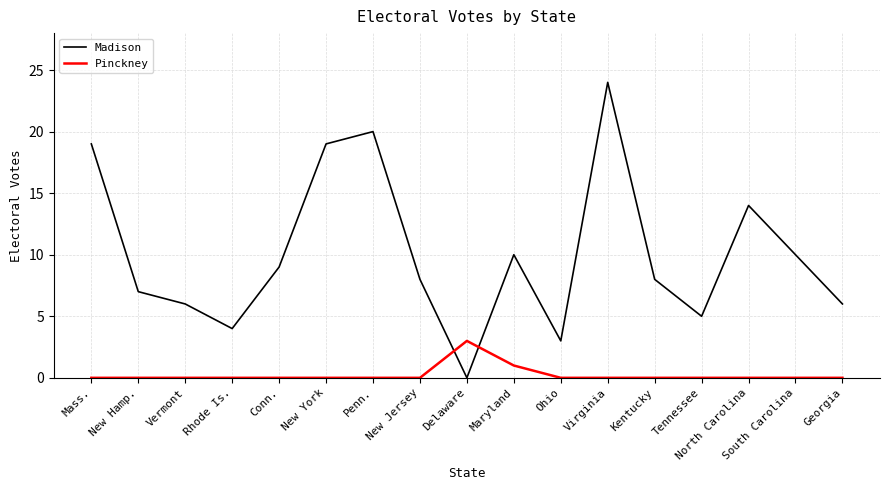

At Kentucky, list the series in order from largest to smallest.

Madison, Pinckney